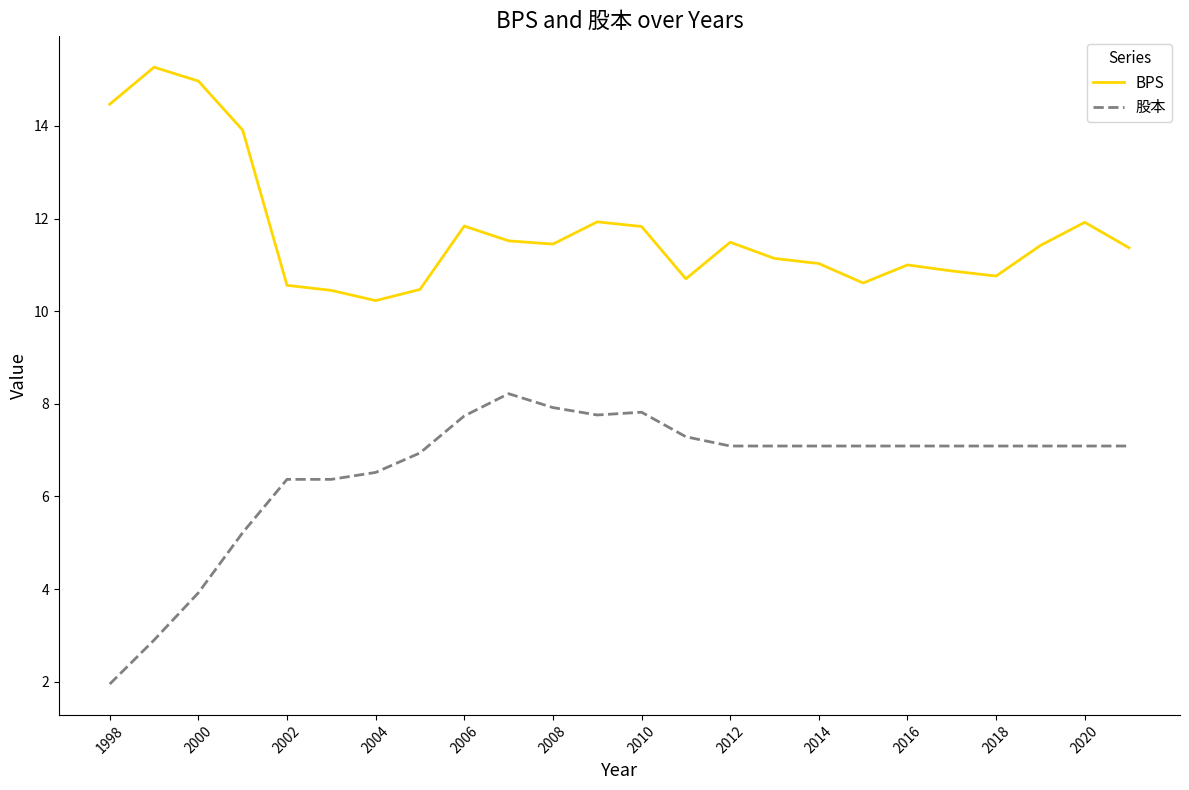

At how many categories does at least one series exceed 5?

24